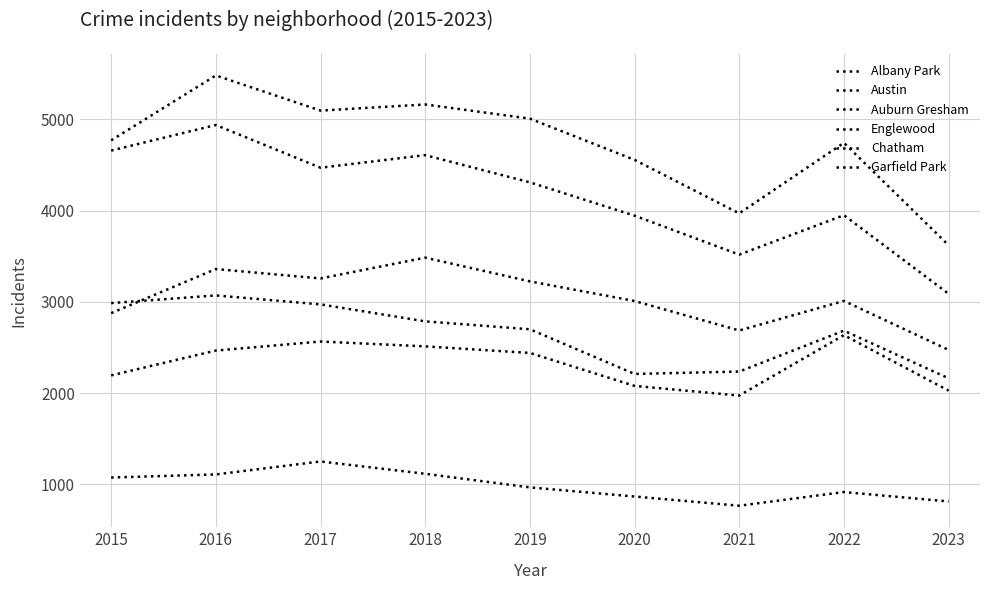

List the series in order of their peak value, highest first.

Austin, Englewood, Garfield Park, Auburn Gresham, Chatham, Albany Park